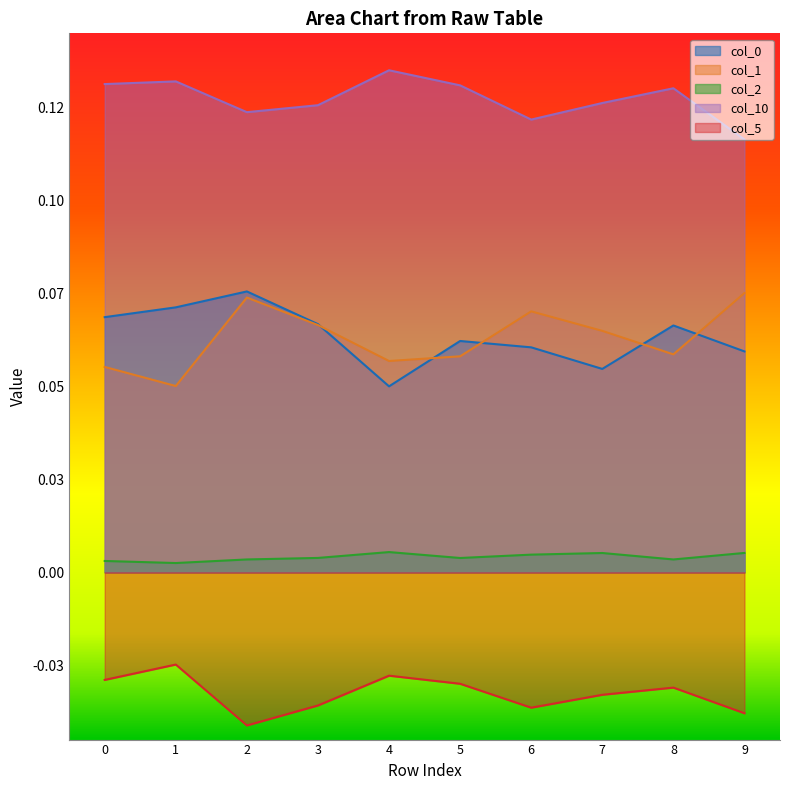

In col_1_vals, how many points are lower than both neighbors (excluding endpoints)?

3